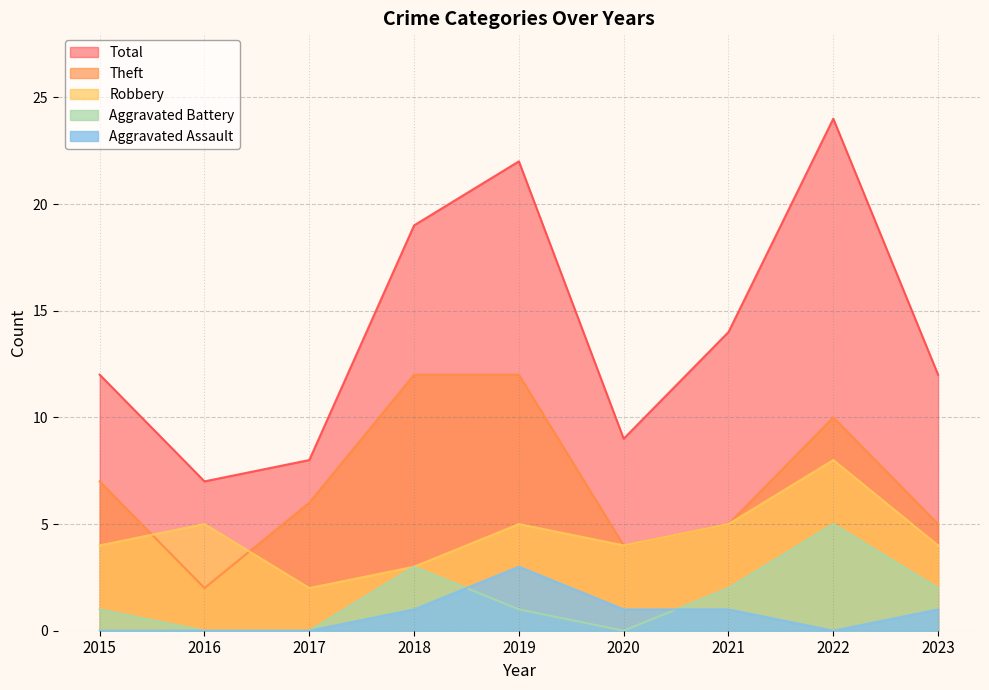

Count the number of categories in the chart.

9